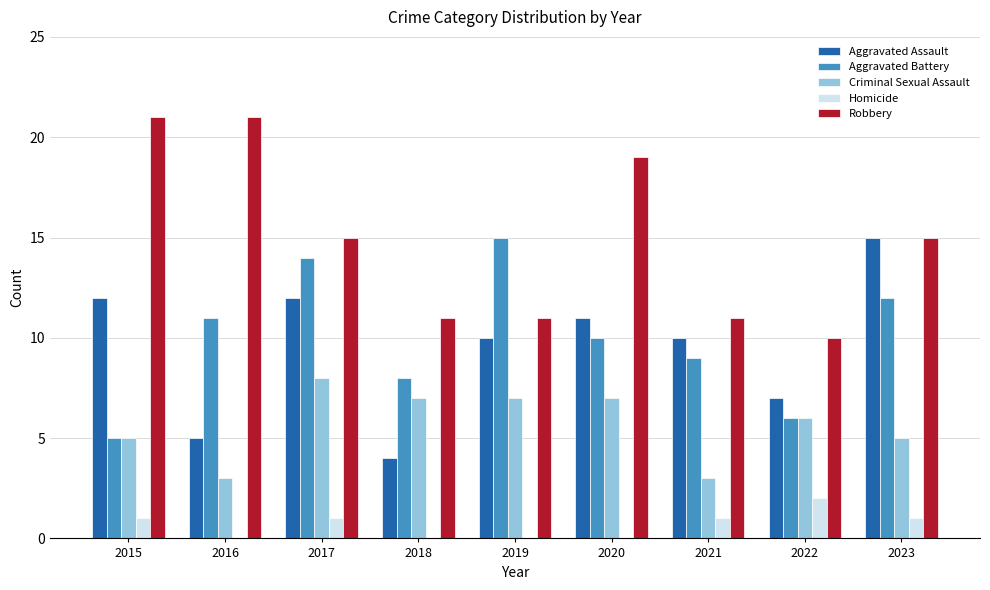

Where does the Criminal Sexual Assault series first go above 6?

2017